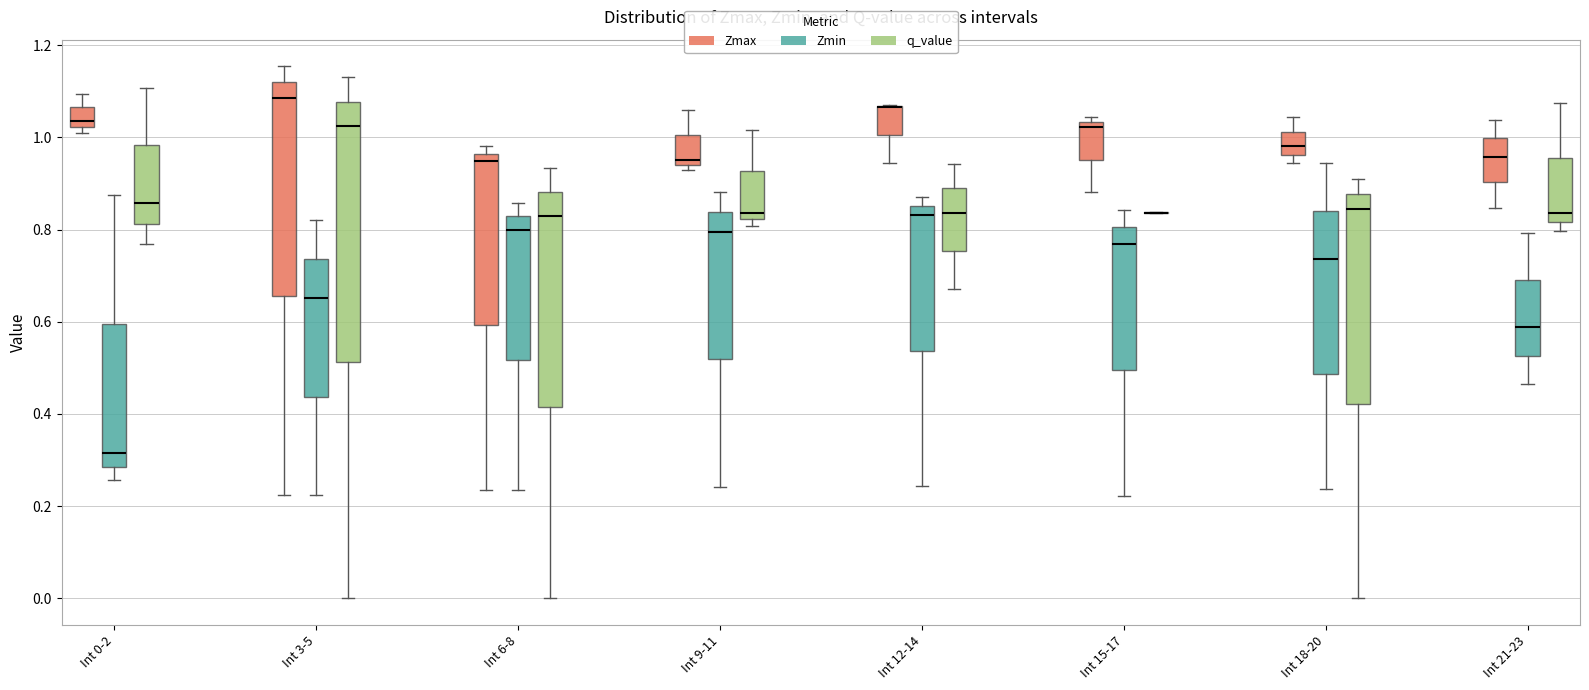

Where is the lower edge of the box for Int 12-14 (q_value) on the y-axis? The values are not printed on the chart, so give them approximately, as read against the axis.

0.76